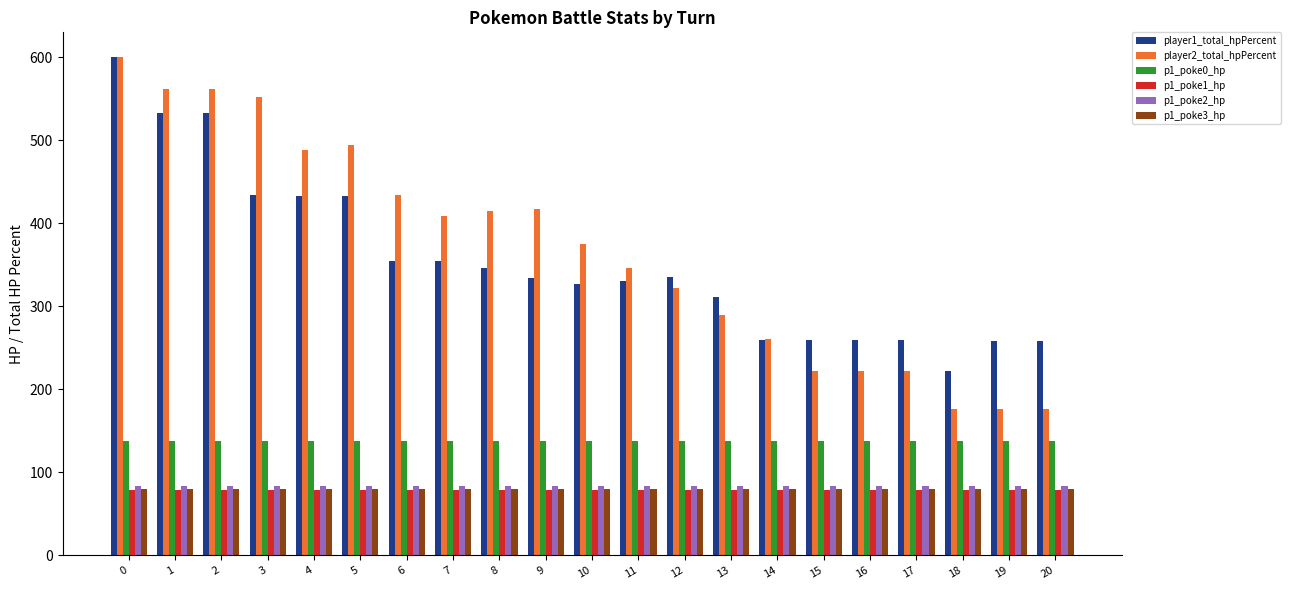

Is the value of player2_total_hpPercent at 17 greater than the value of p1_poke2_hp at 6?

Yes